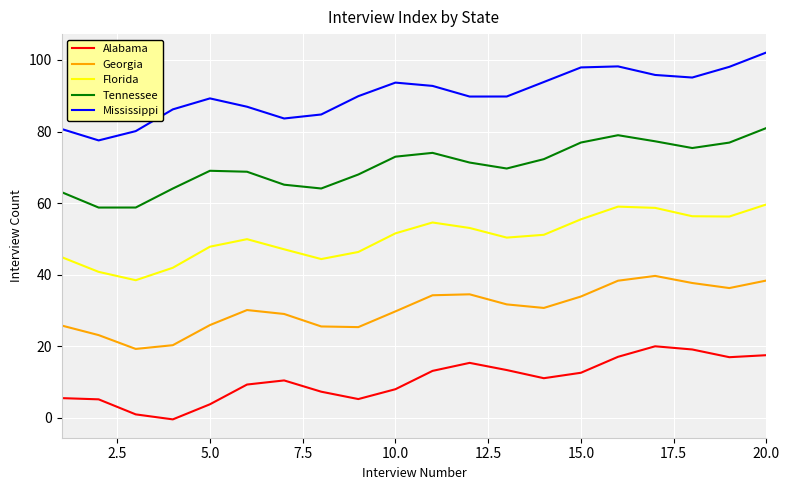

Rank the series by their average value, from lowest to highest.

Alabama, Georgia, Florida, Tennessee, Mississippi